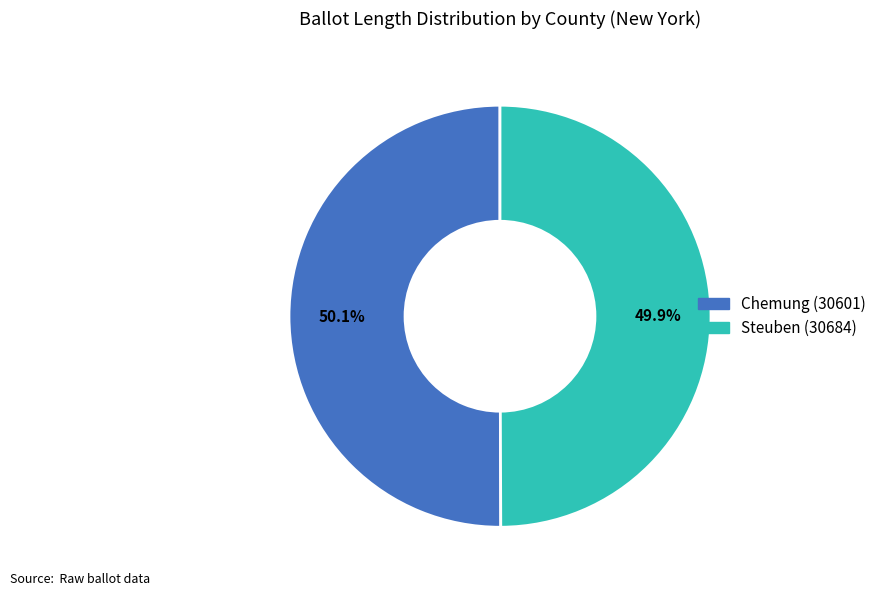

Approximately how many times larger is the value at Steuben (30684) compared to Chemung (30601)?

1.0